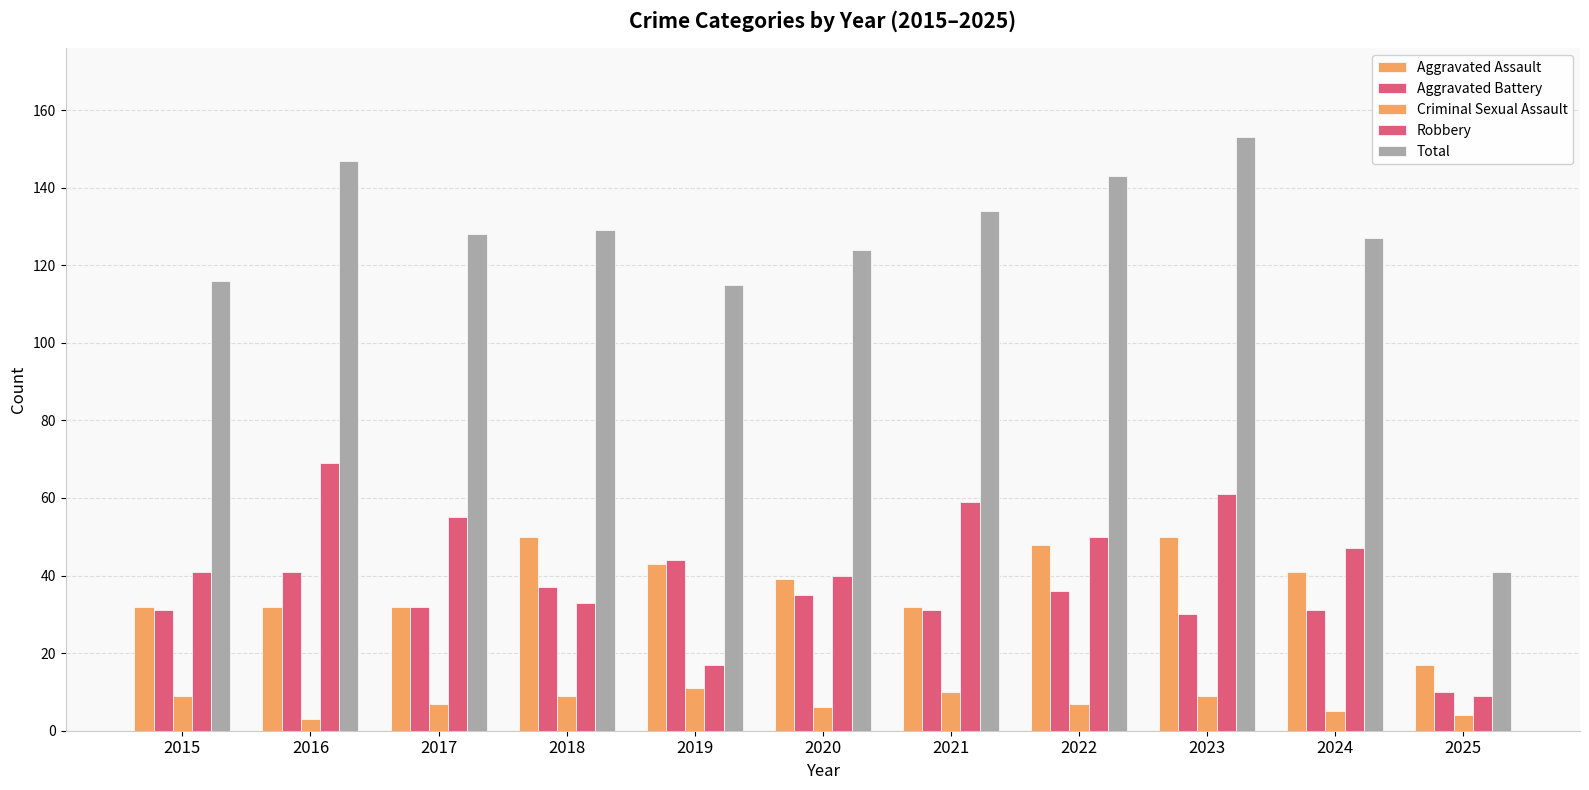

How many groups of bars are there?

11